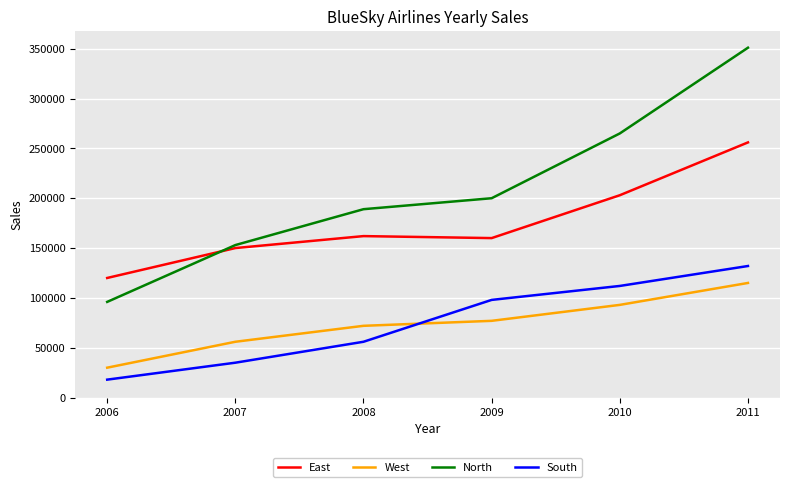

Which series has the largest range (max minus min)?

North